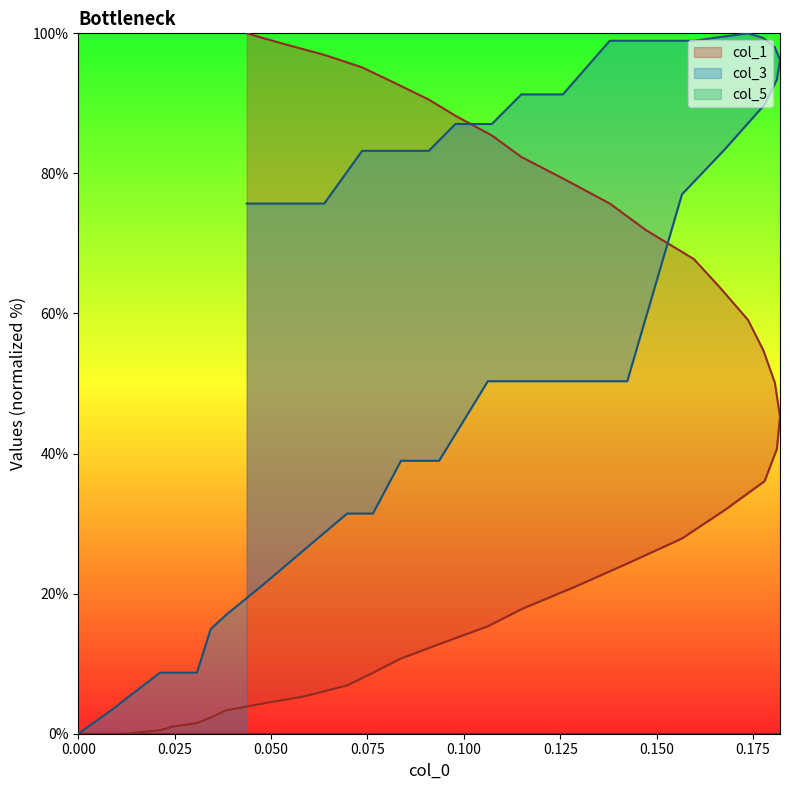

What is the maximum value shown in the chart?

100.0